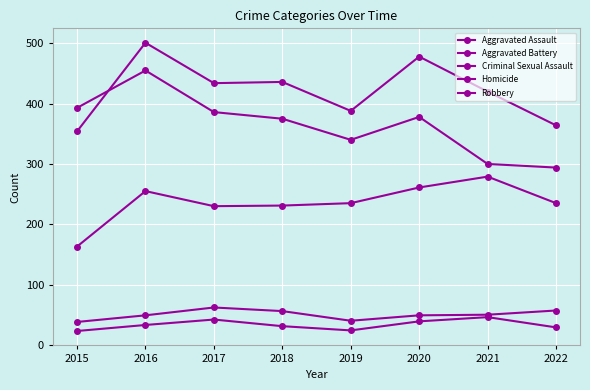

List the series in order of their peak value, lowest first.

Homicide, Criminal Sexual Assault, Aggravated Assault, Robbery, Aggravated Battery